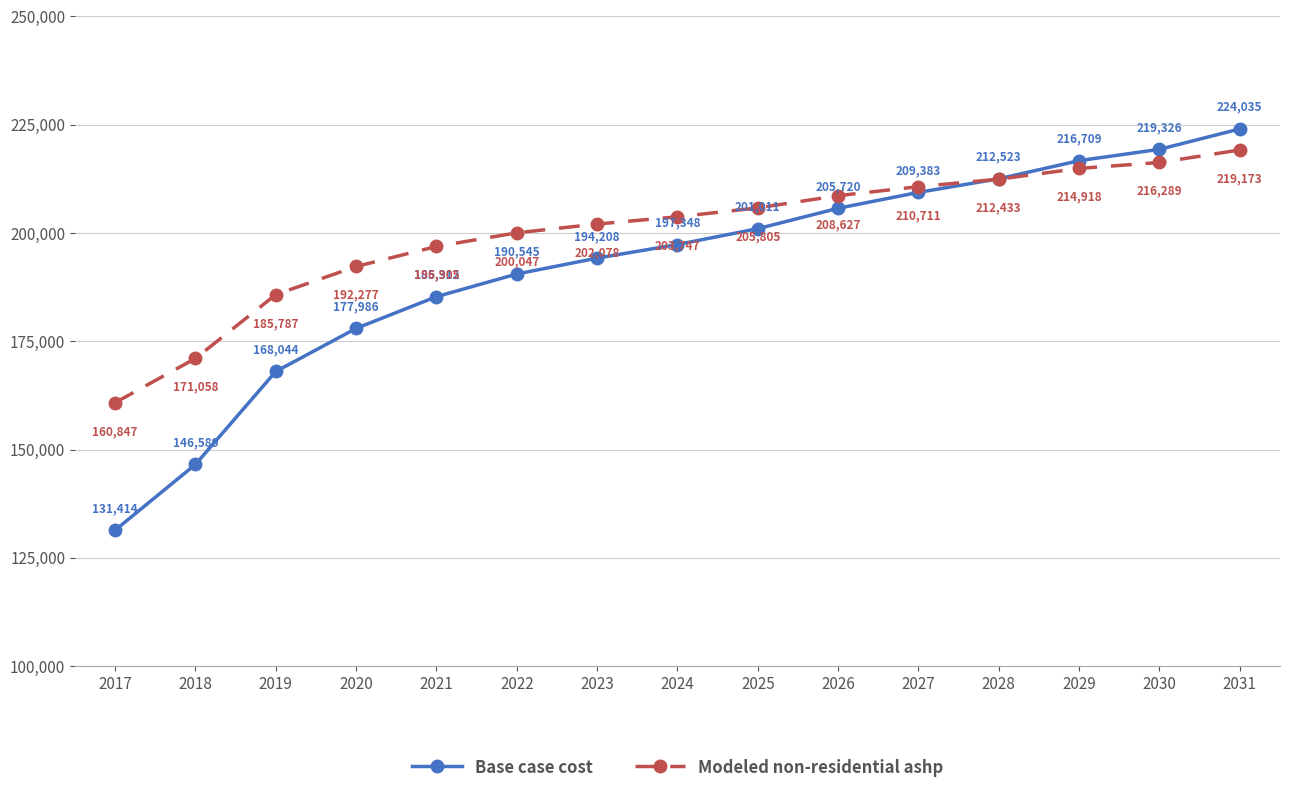

Rank the series by their maximum value, from lowest to highest.

Modeled non-residential ashp, Base case cost